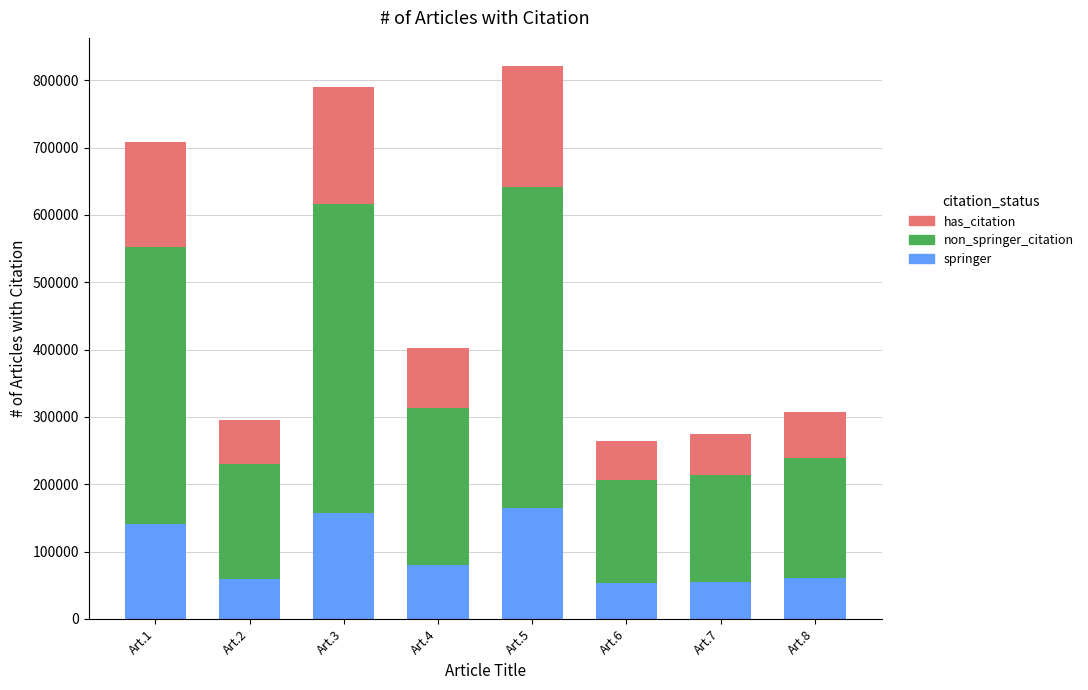

What is the total value across all series at Art.7?

274418.0